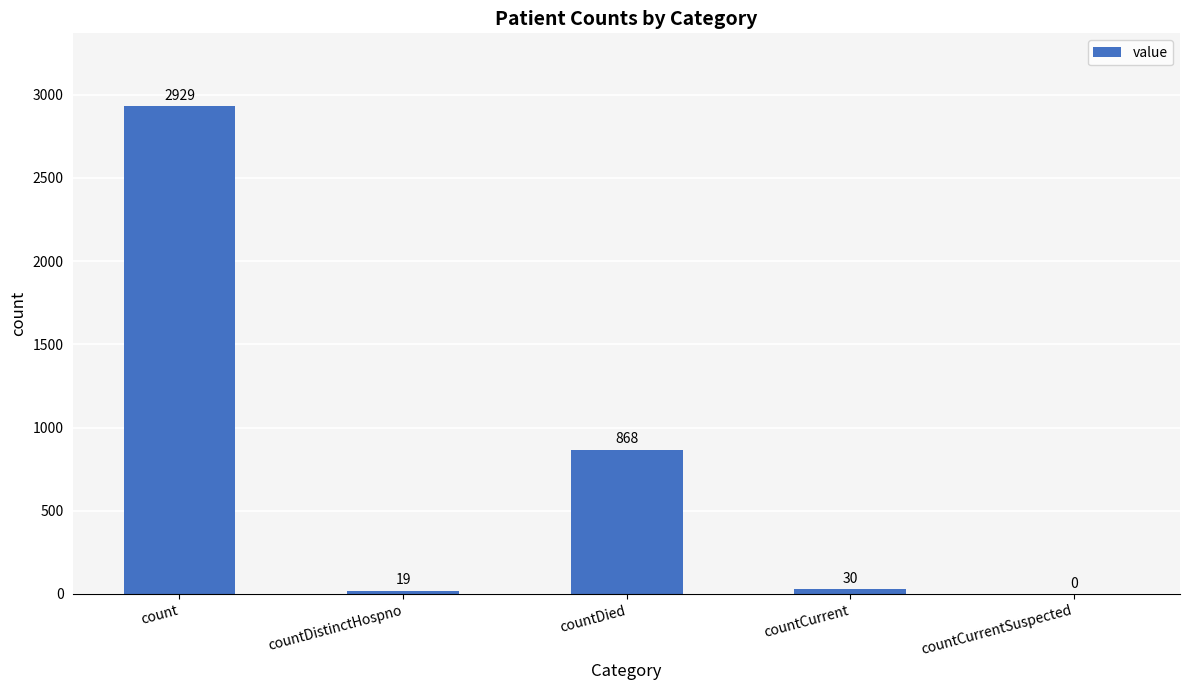

What is the change in value from countDistinctHospno to countDied?

+849